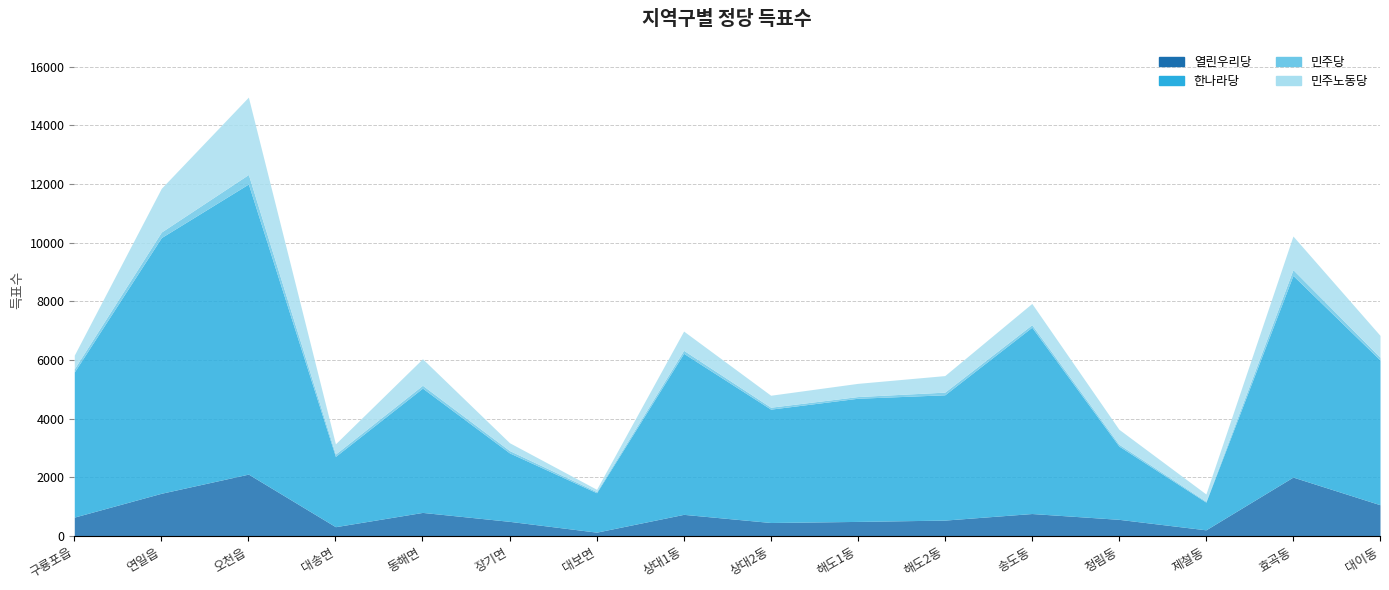

At which category does 한나라당 reach its first local peak?

오천읍